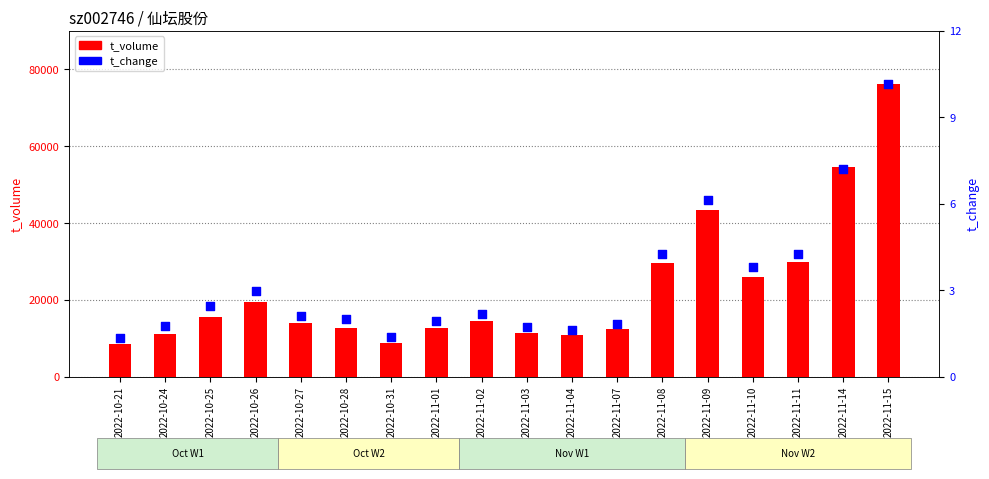

Which series reaches the maximum Y coordinate?

t_volume